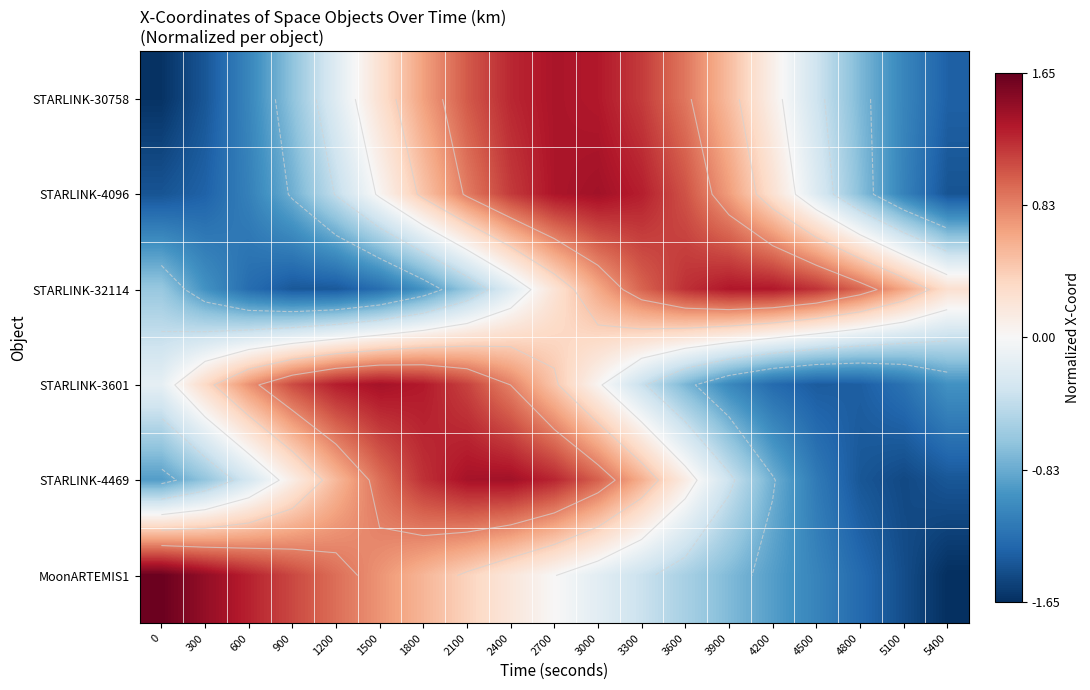

What is the spread (max minus min) of values at 0?

3.3